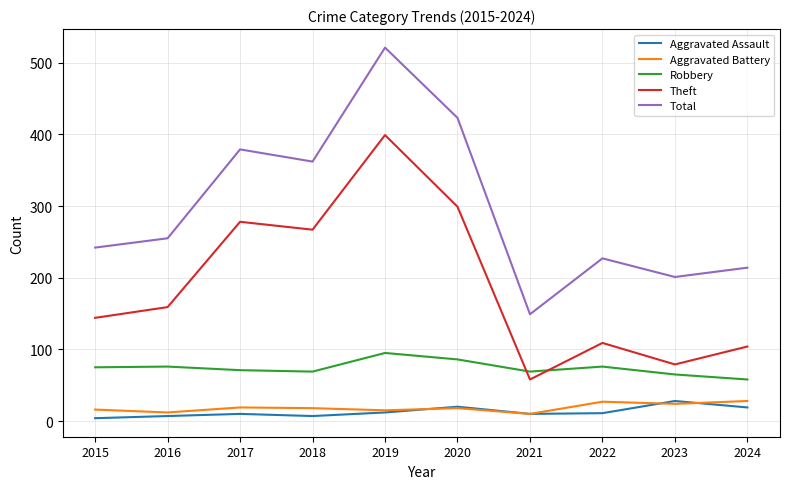

How many categories are shown in the chart?

10